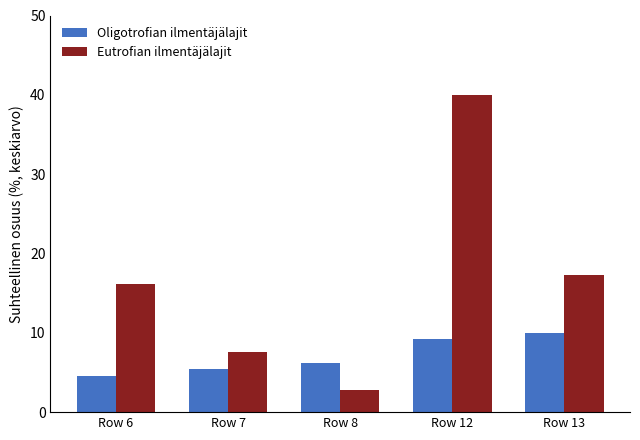

What is the total value across all series at Row 13?

27.3